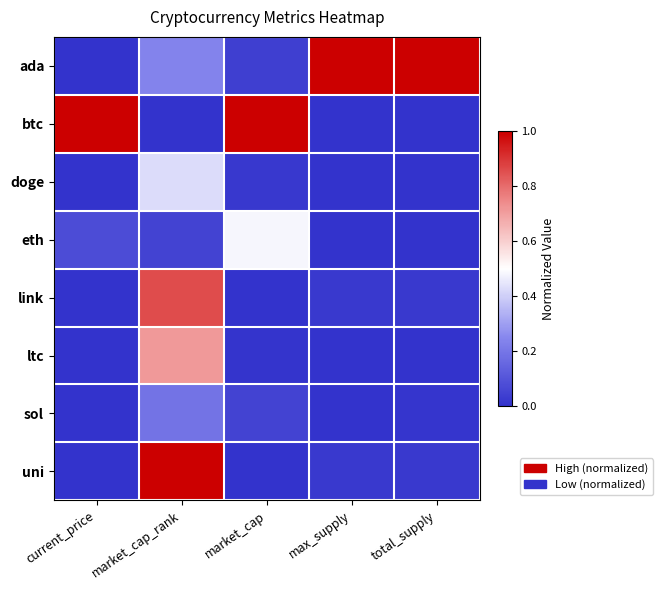

What is the spread (max minus min) of values at total_supply?

1.0